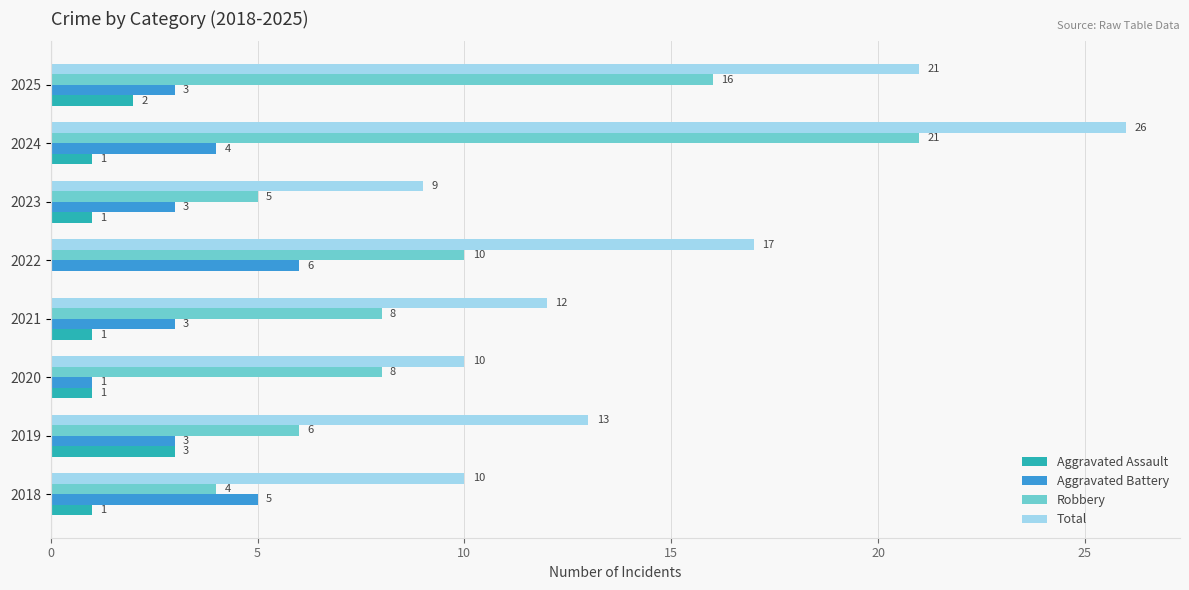

The value of Aggravated Assault at 2025 is 2. True or false?

True